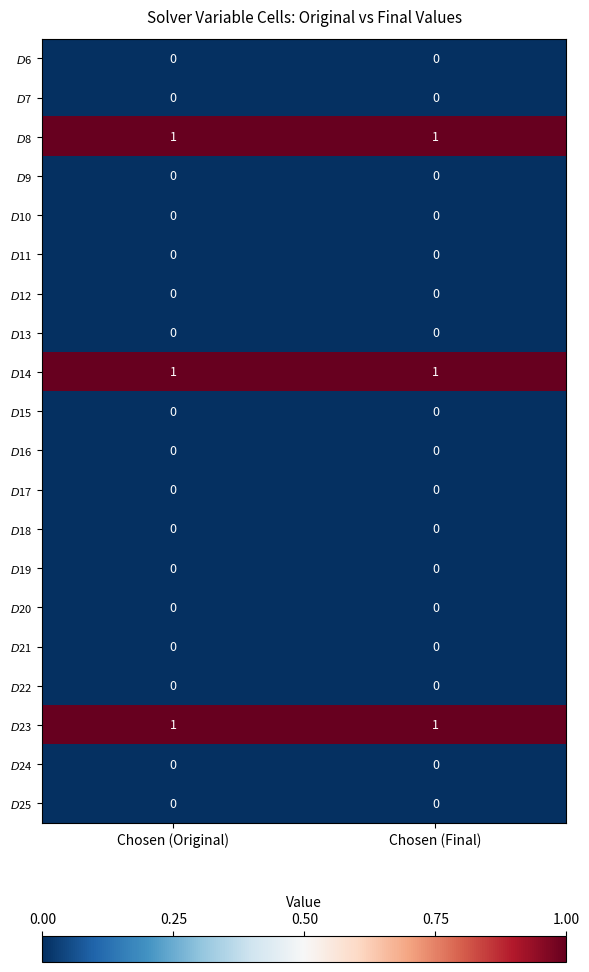

What is the total value across all series at Chosen (Original)?

3